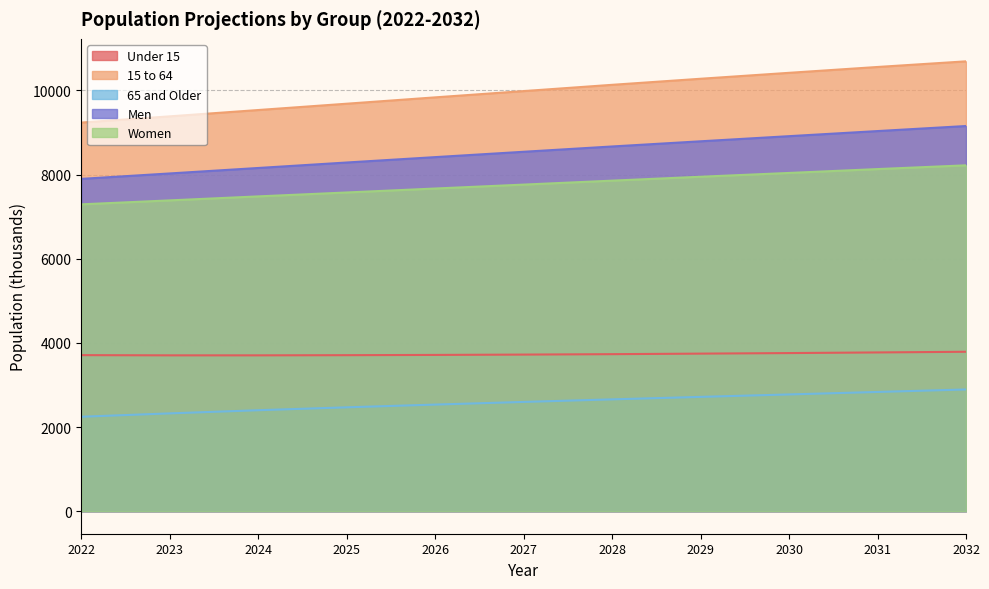

How many distinct data groups are displayed?

5